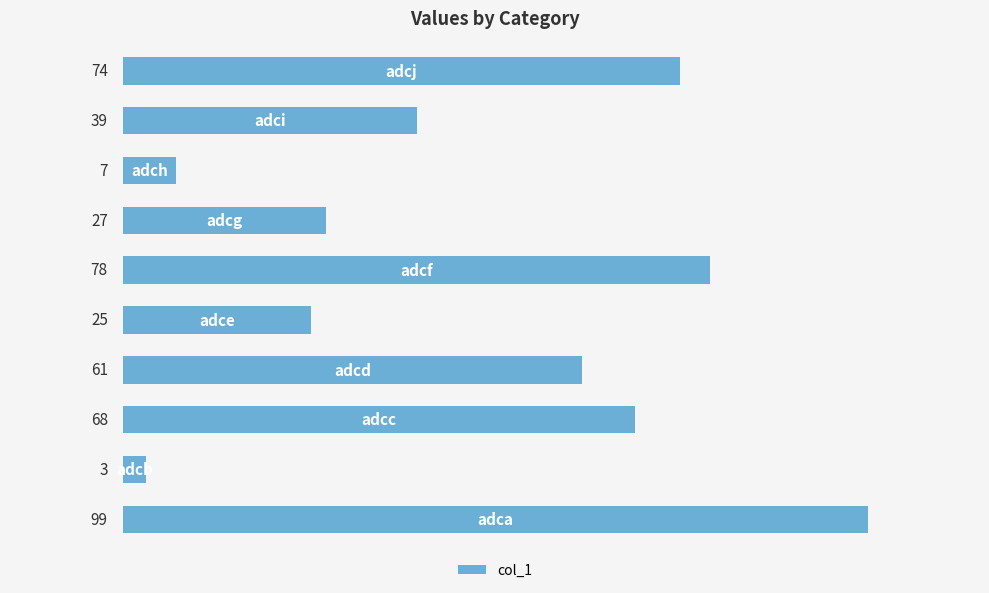

What is the smallest value displayed?

3